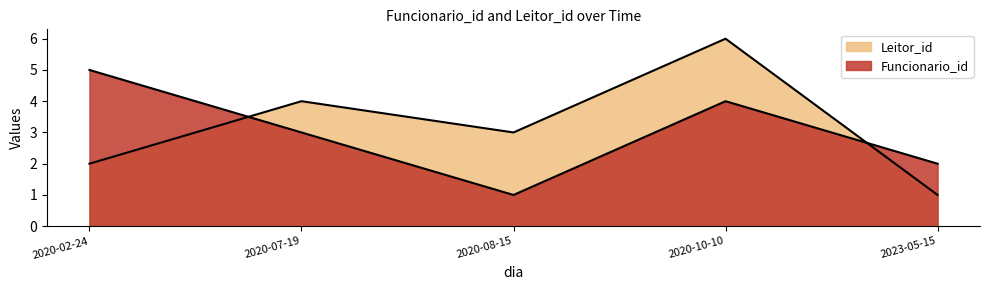

The value of Funcionario_id at 2020-02-24 is 5. True or false?

True